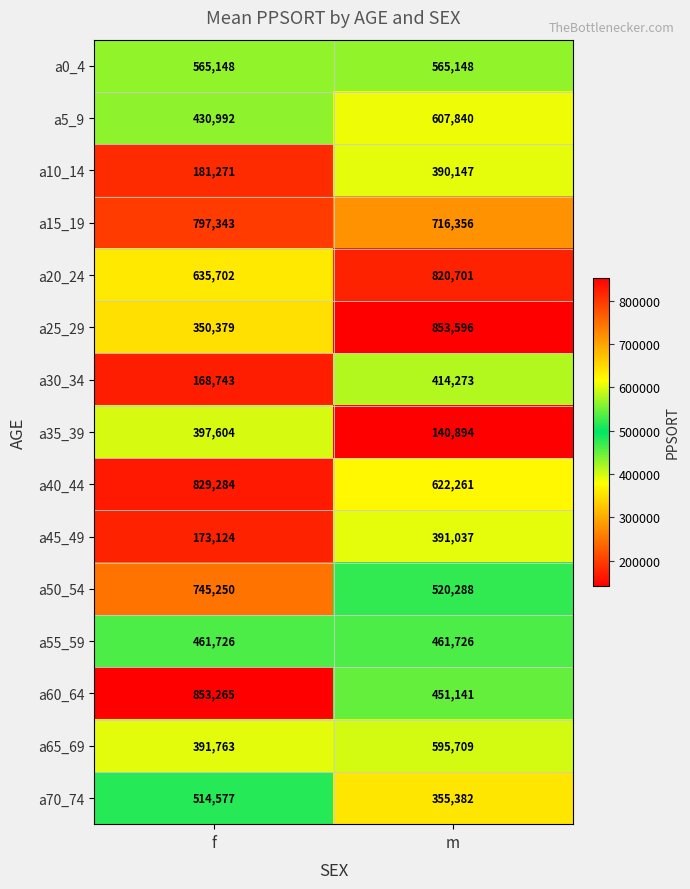

Which series has the largest range (max minus min)?

a25_29